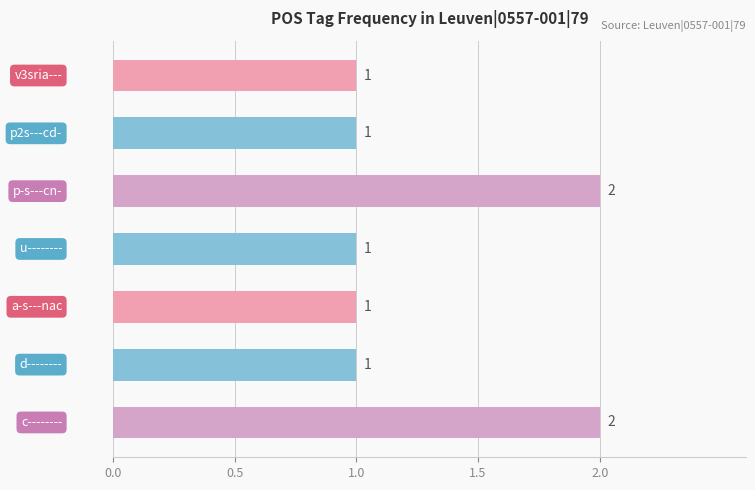

Count the values in the range 1 to 2.

7